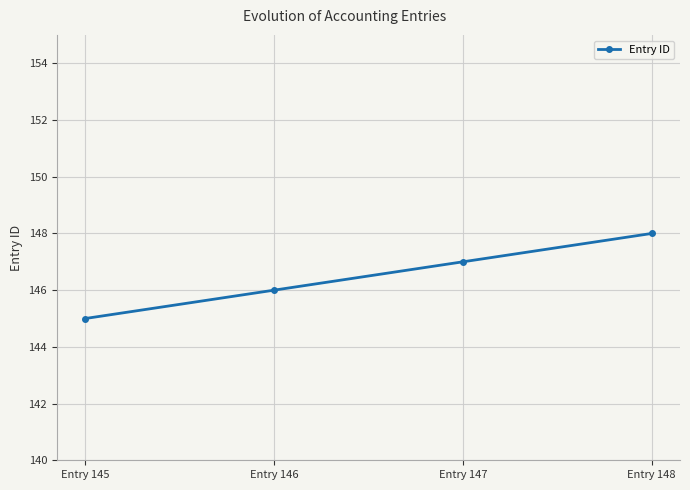

True or false: the data shows 147 at Entry 147.

True